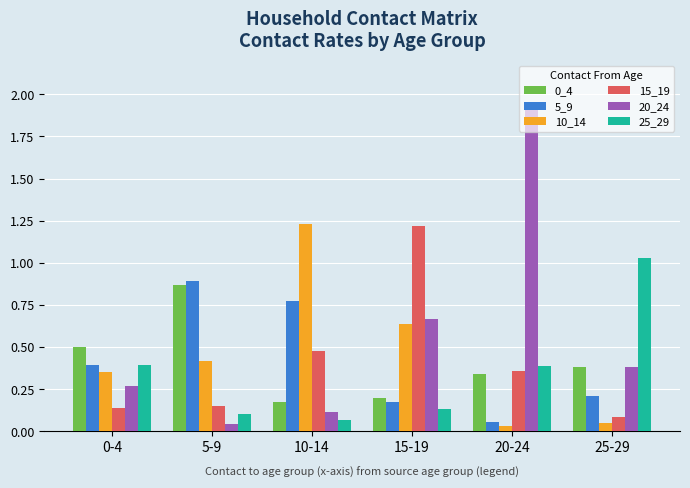

Which label corresponds to the largest value in the chart?

20-24